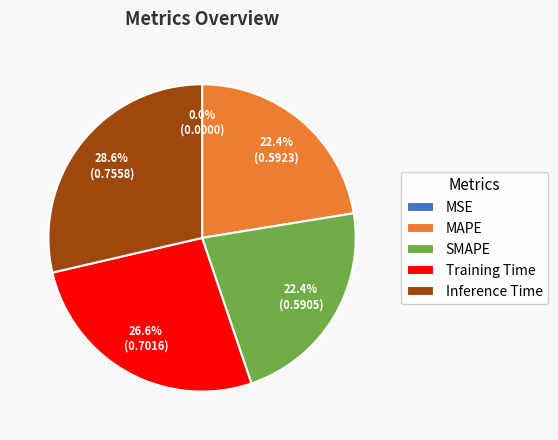

What percentage do MAPE and Training Time together represent?

49.0%